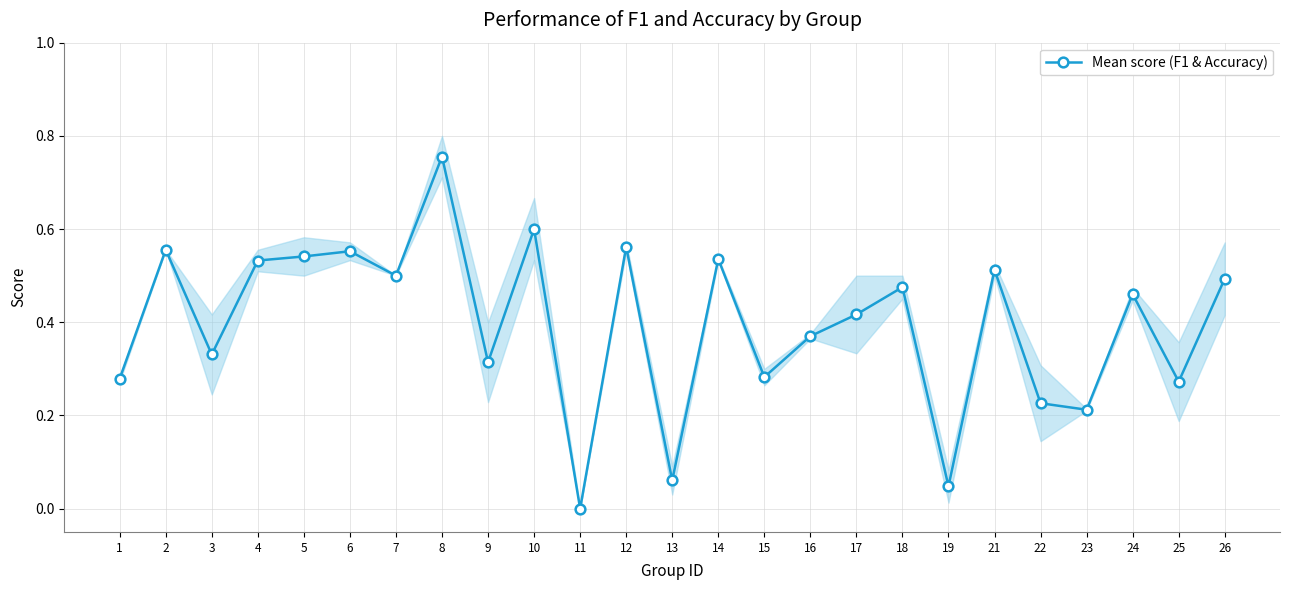

What is the value of the 3rd point from the left?

0.3